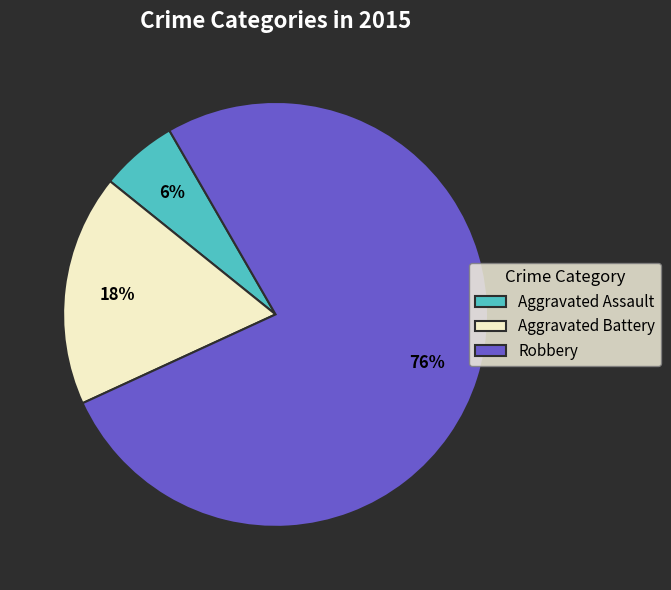

Between Aggravated Assault and Robbery, which is larger?

Robbery